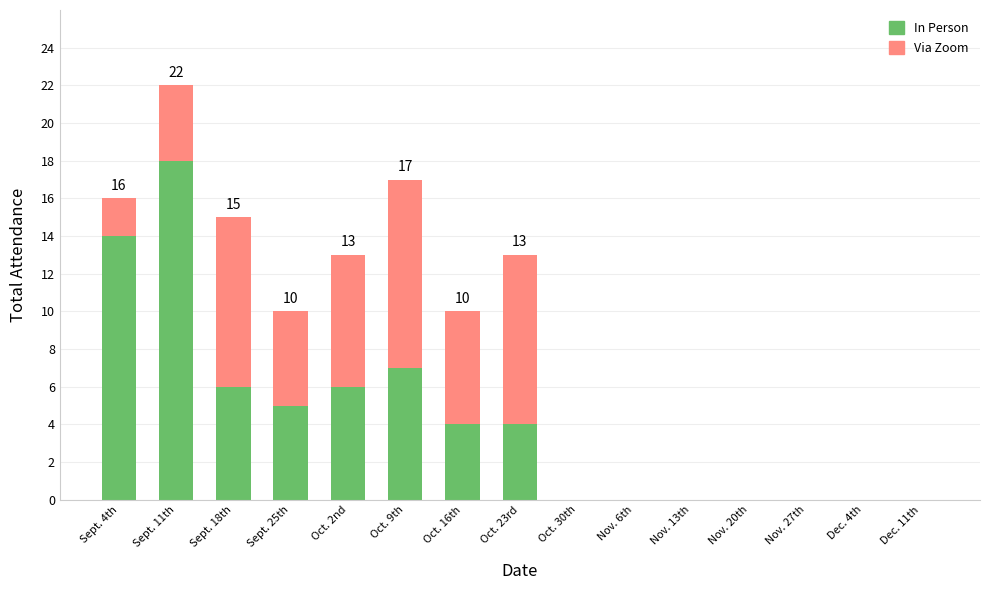

At which label is In Person closest to 9?

Oct. 9th